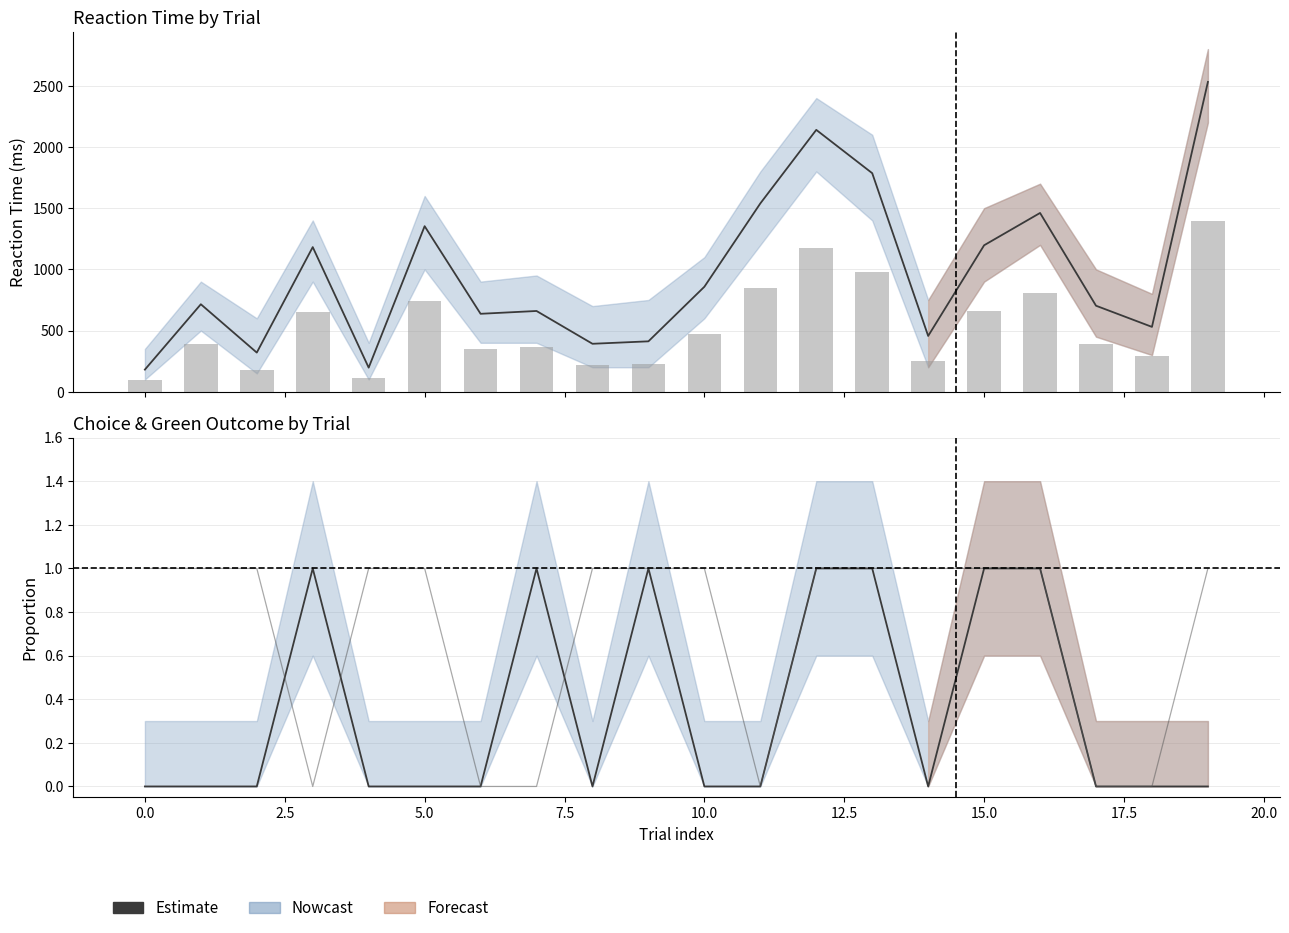

Which has a higher value, 11 or 12?

12